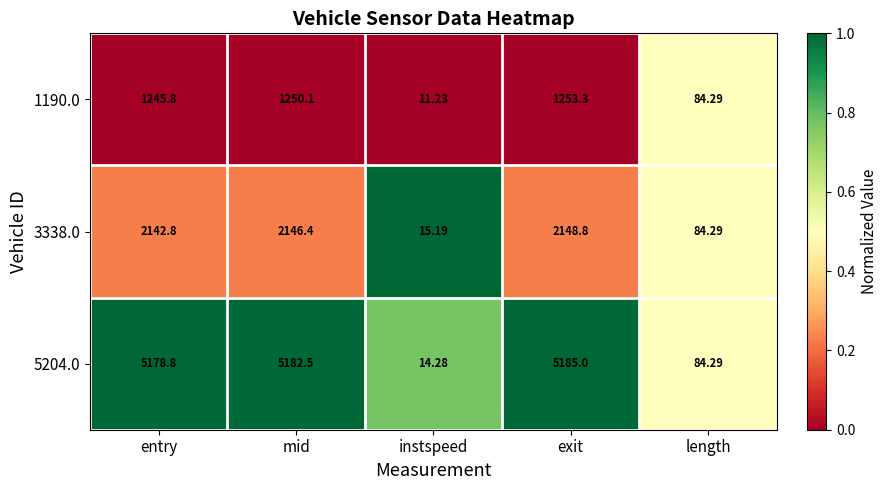

Where does the 1190.0 series first go above 1245?

entry